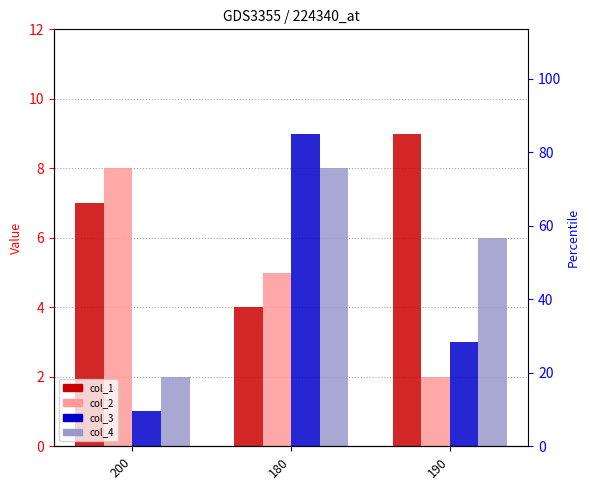

The value of col_4 at 180 is 12. True or false?

False